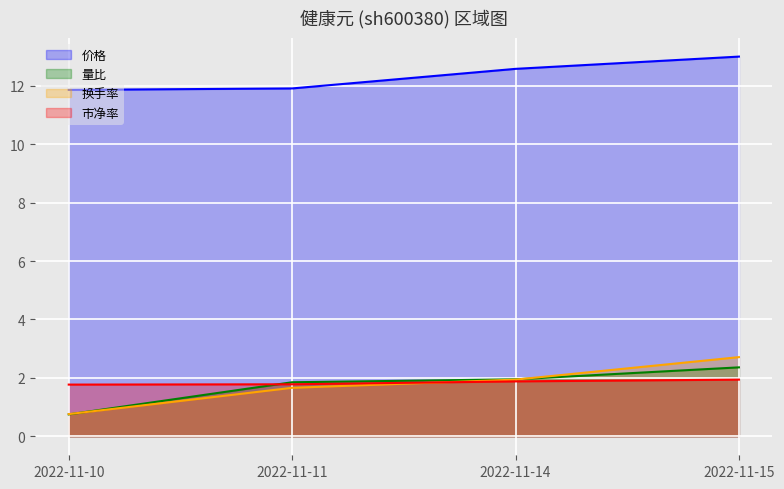

Reading left to right, transcribe all the data shown in this chart.

价格: 11.9	11.9	12.6	13.0
量比: 0.8	1.9	1.9	2.4
换手率: 0.8	1.7	1.9	2.7
市净率: 1.8	1.8	1.9	1.9